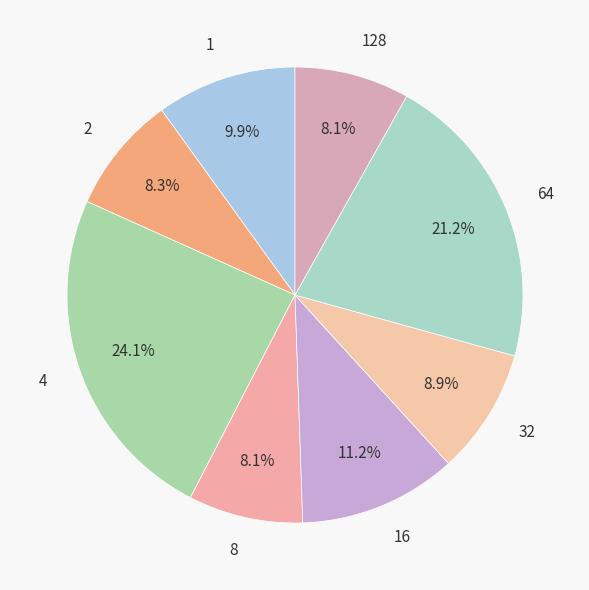

How many segments does this pie chart have?

8